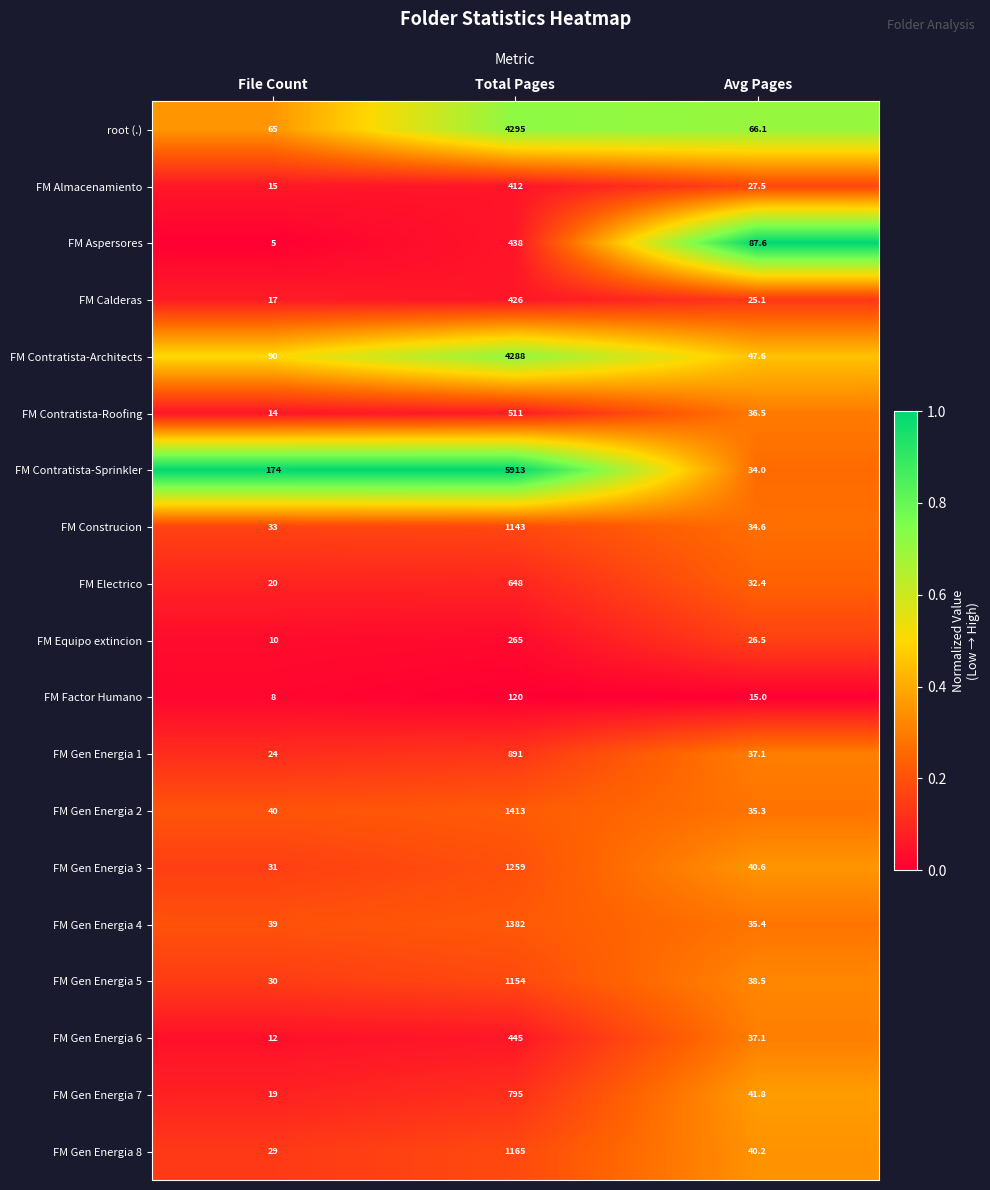

The FM Gen Energia 4 series shows 35.4 at Avg Pages. True or false?

True